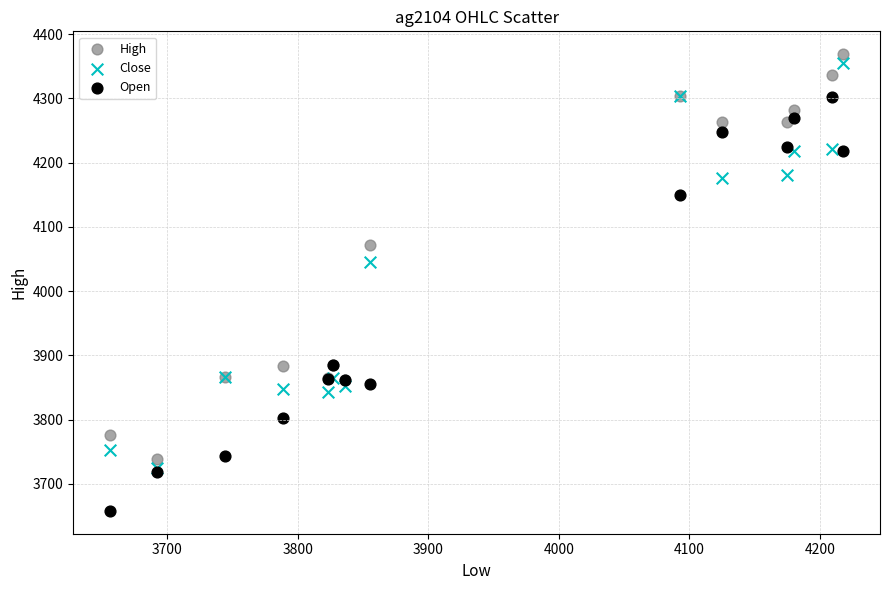

Which series contains the lowest Y value?

Open